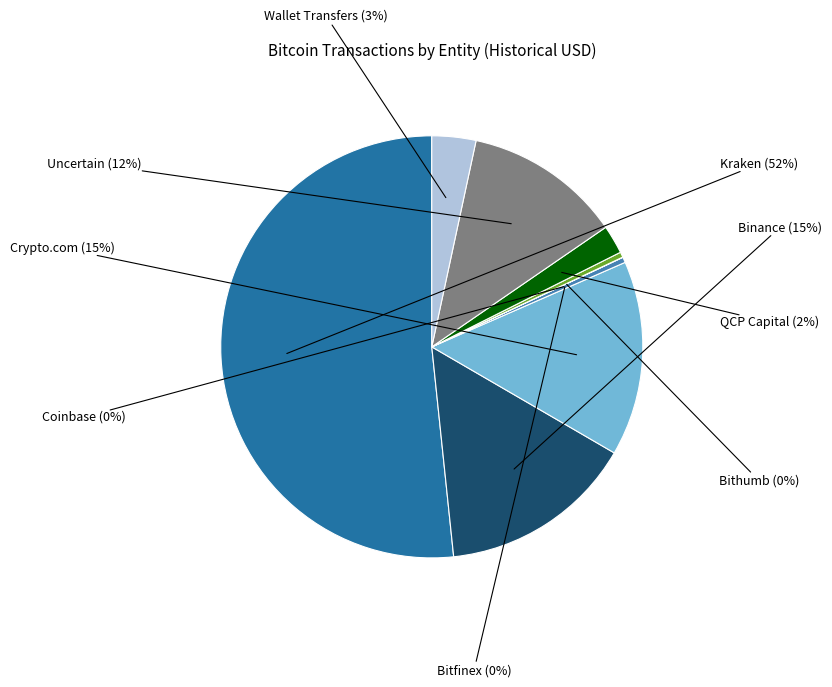

Which slice represents more than half of the pie?

Kraken